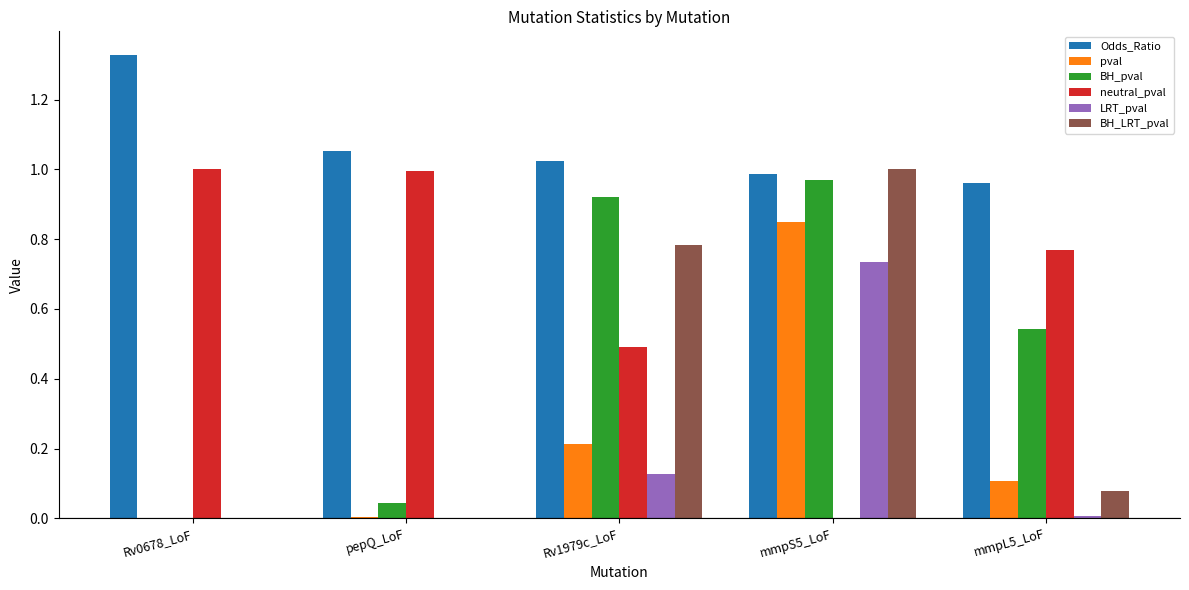

Which category has the highest value in the Odds_Ratio series?

Rv0678_LoF